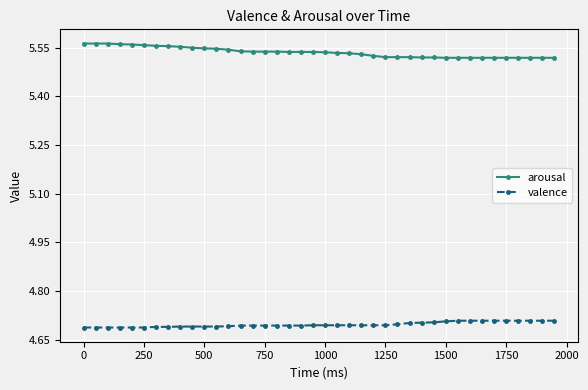

Which series has the largest total across all categories?

arousal